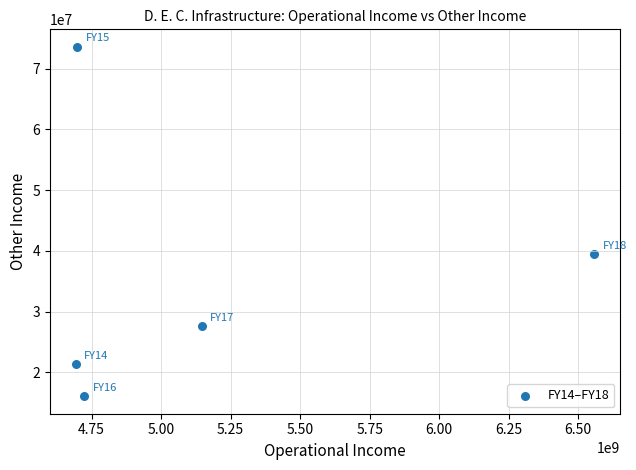

What is the average Y value?

35607162